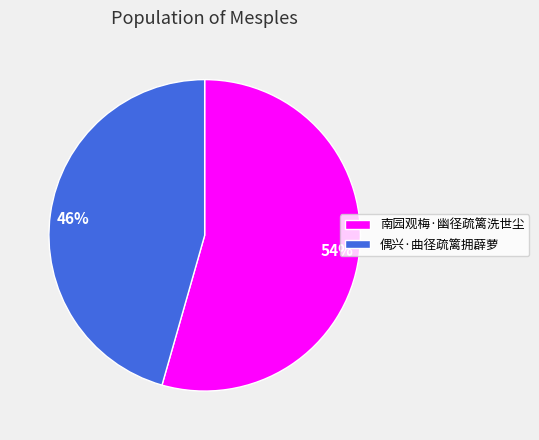

What is the ratio of the value at 南园观梅·幽径疏篱洗世尘 to the value at 偶兴·曲径疏篱拥薜萝?

1.2